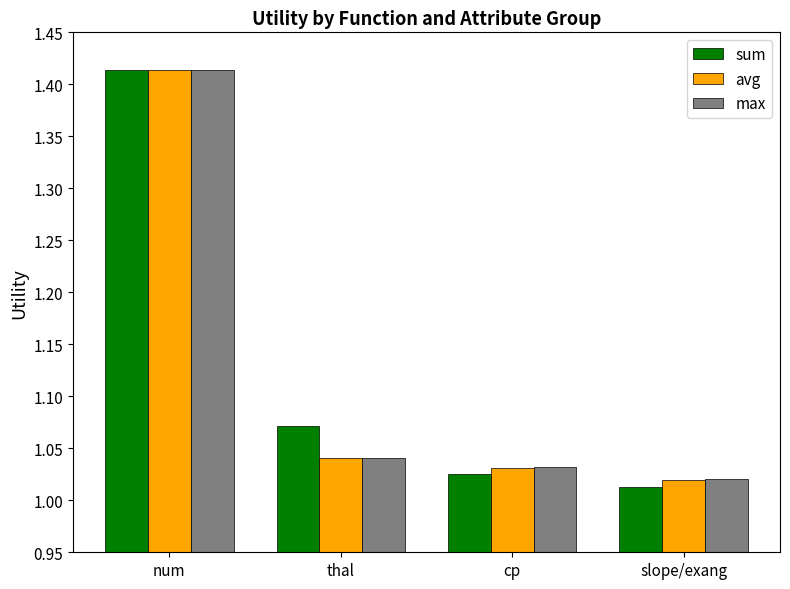

At how many categories does at least one series exceed 1?

4